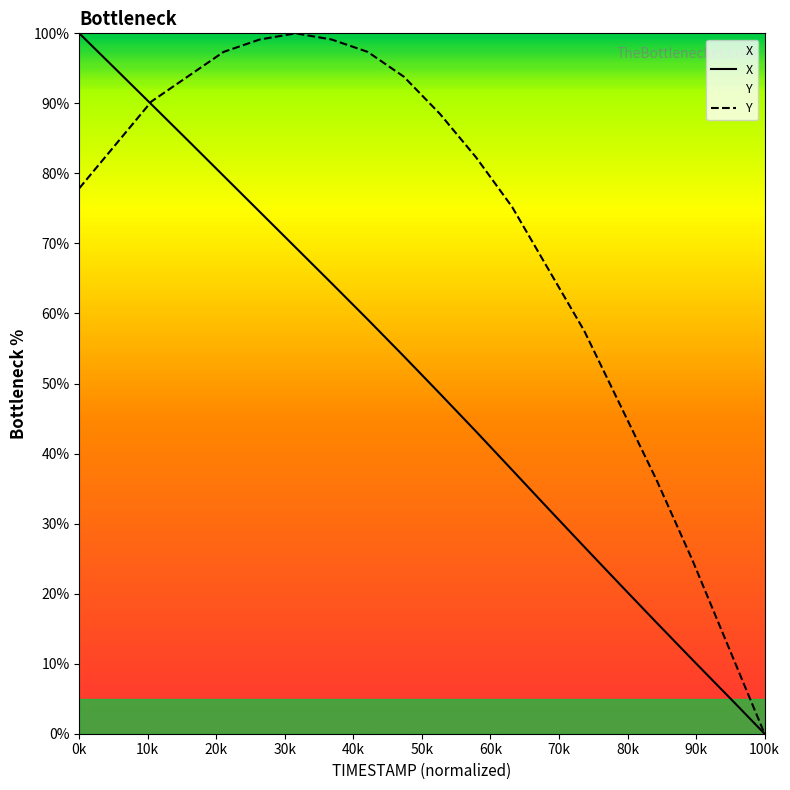

What is the total value across all series at 18.5?

173.7